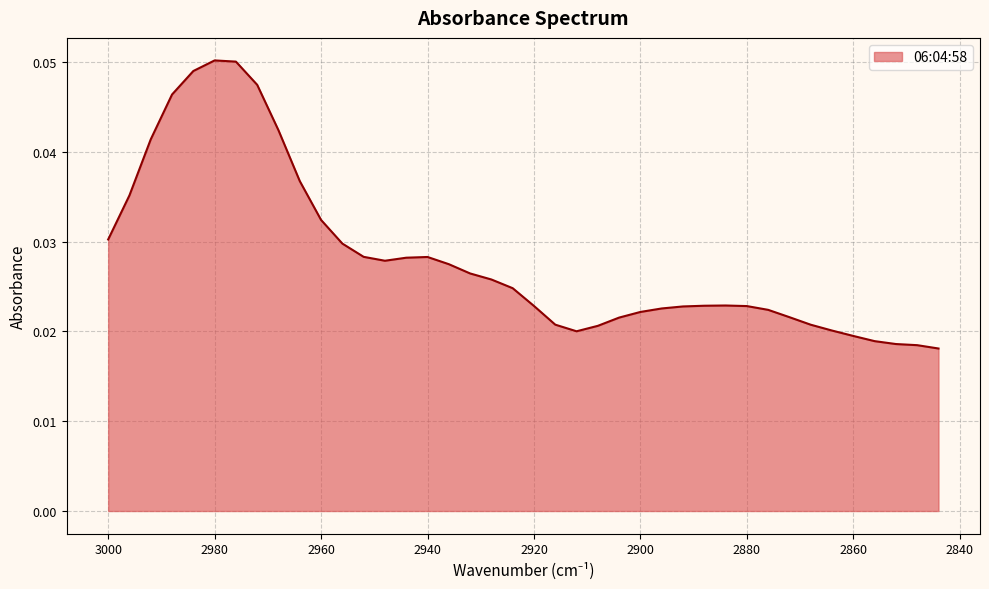

How many points are higher than both their immediate neighbors (excluding endpoints)?

3